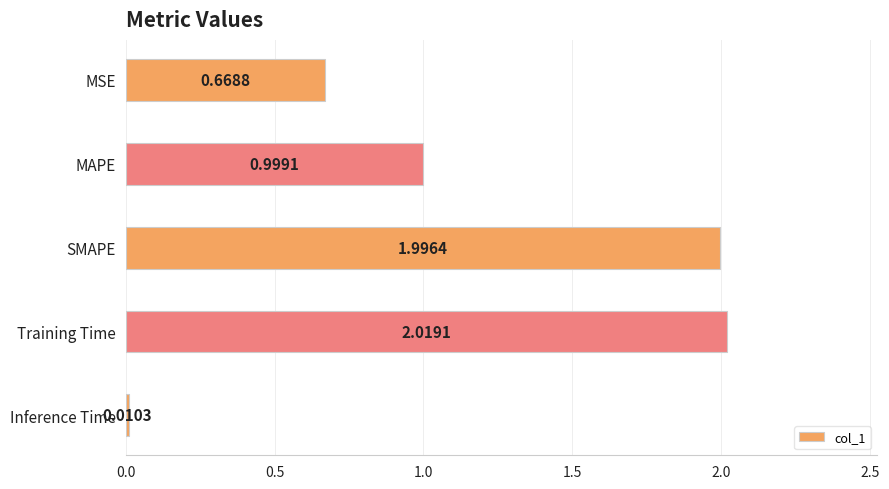

Between SMAPE and Inference Time, which is larger?

SMAPE